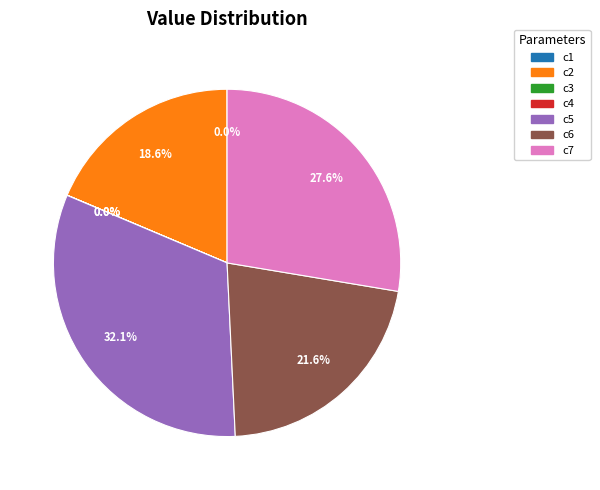

Approximately how many times larger is the value at c6 compared to c5?

0.7